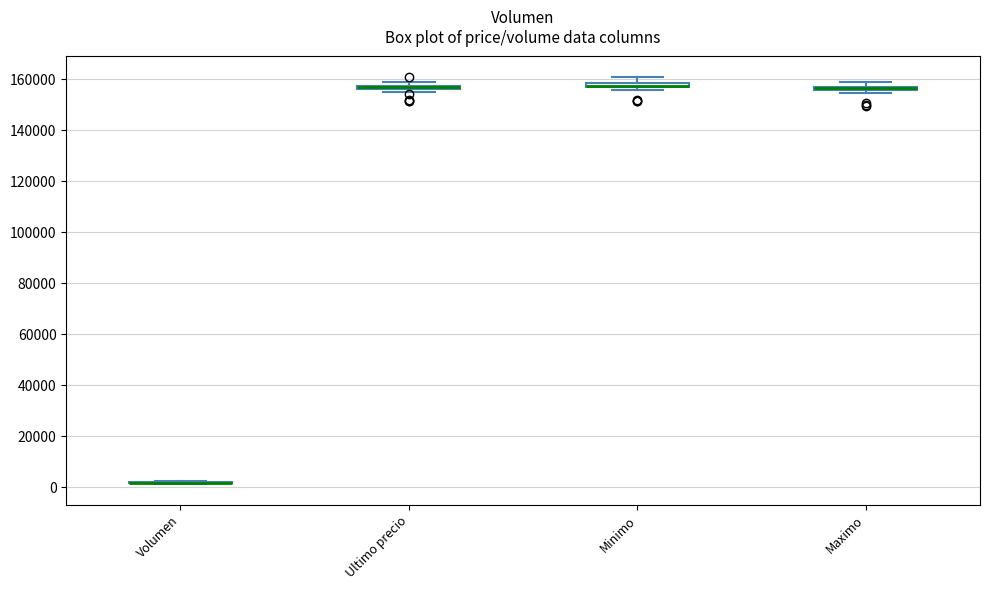

Where is the upper edge of the box for Ultimo precio on the y-axis? The values are not printed on the chart, so give them approximately, as read against the axis.

158000